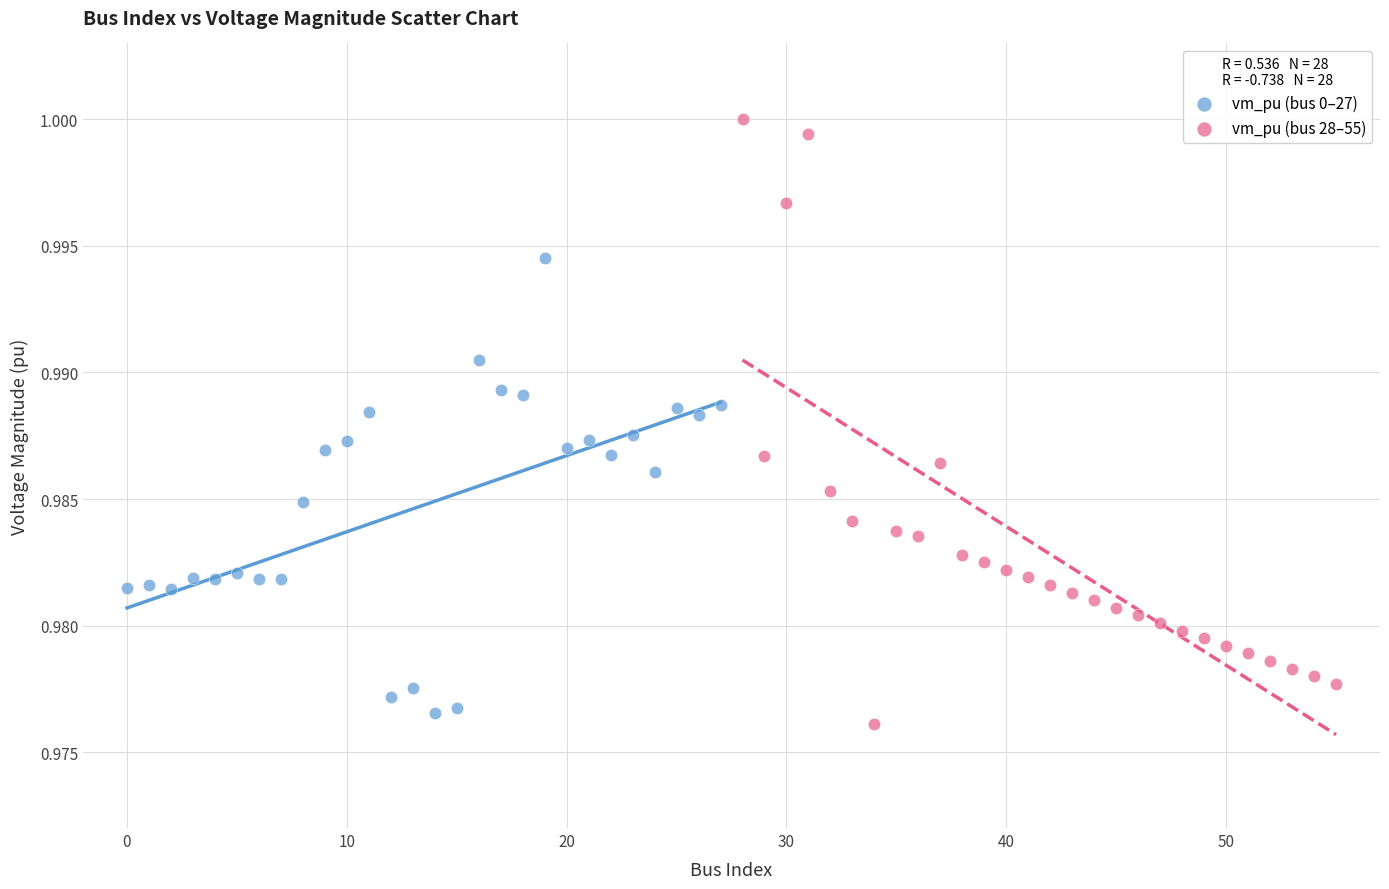

What are all the series names shown in the legend?

vm_pu (bus 0–27), vm_pu (bus 28–55)